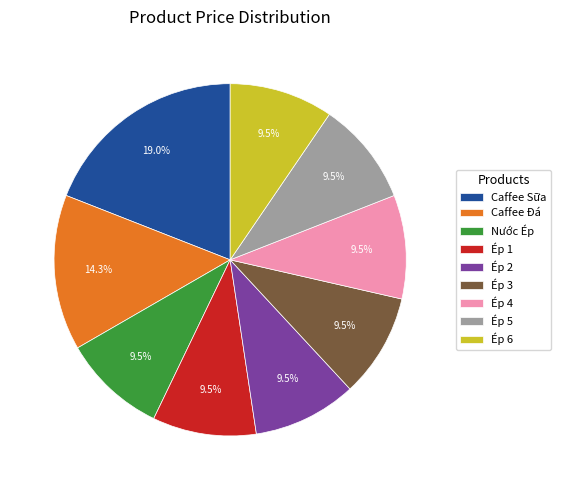

Is there any slice that represents more than half of the pie?

No